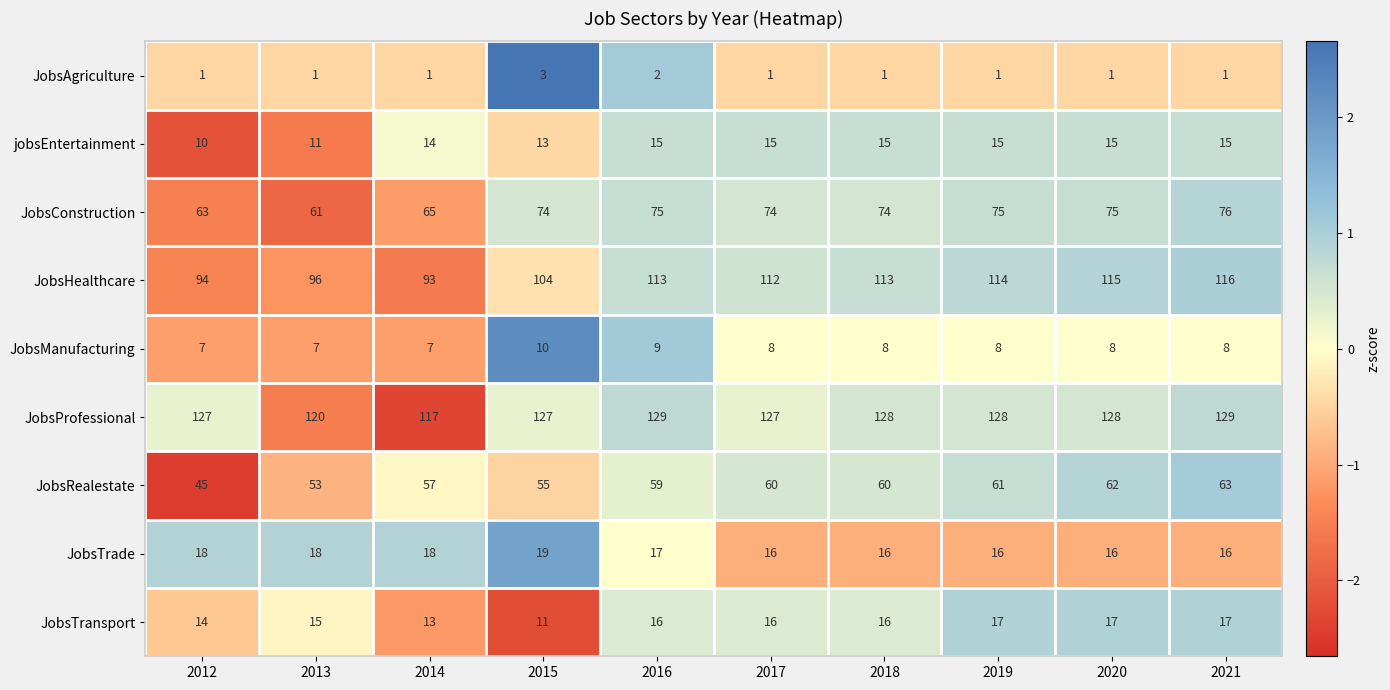

At which category is the sum across all series the highest?

2021